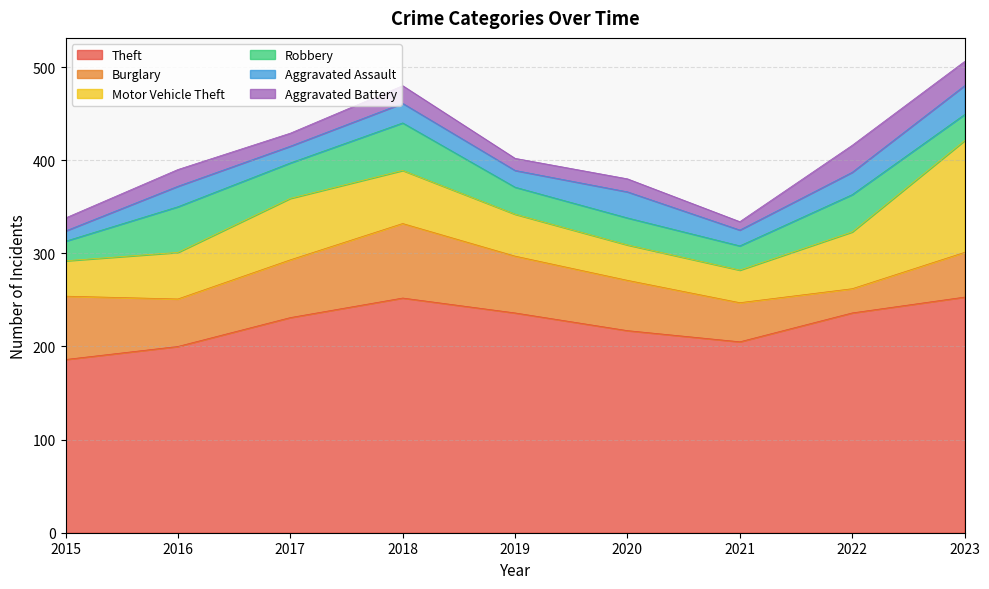

In Aggravated Assault, how many points are lower than both neighbors (excluding endpoints)?

3